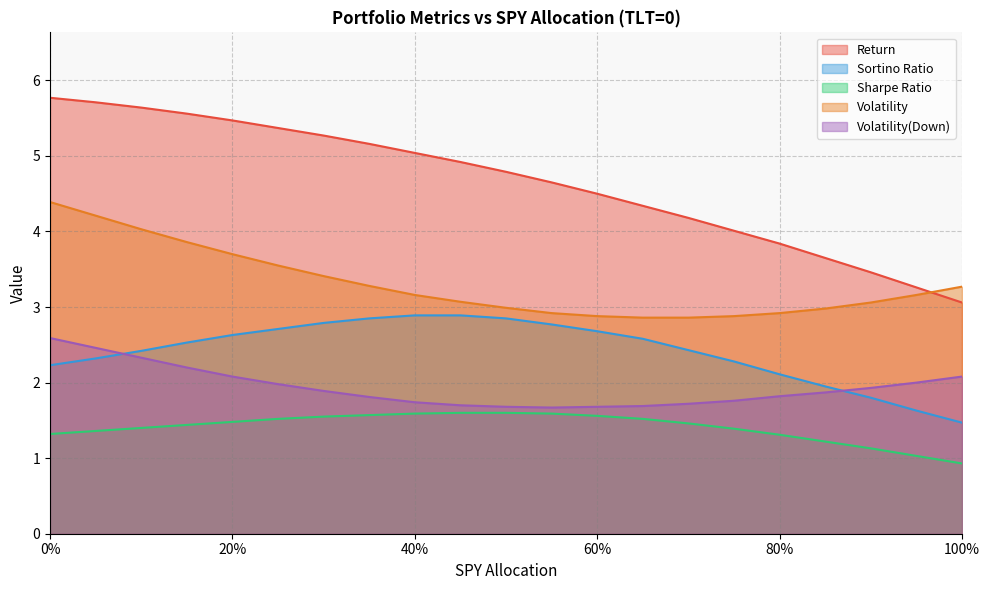

What is the average value of the Return series?

4.6